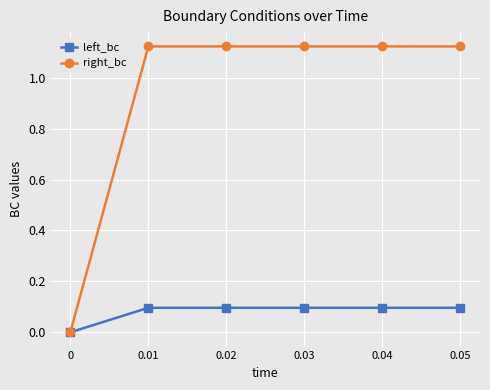

At how many categories does at least one series exceed 1?

5